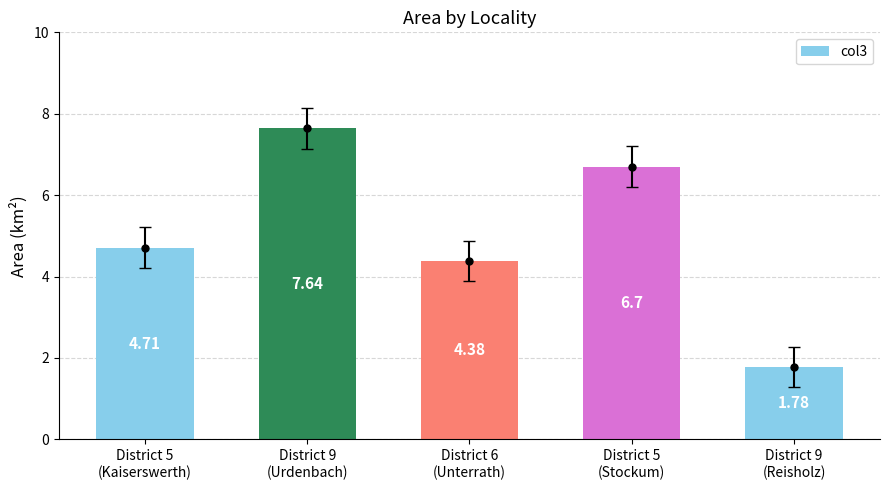

What is the label of the 3rd bar from the right?

District 6
(Unterrath)